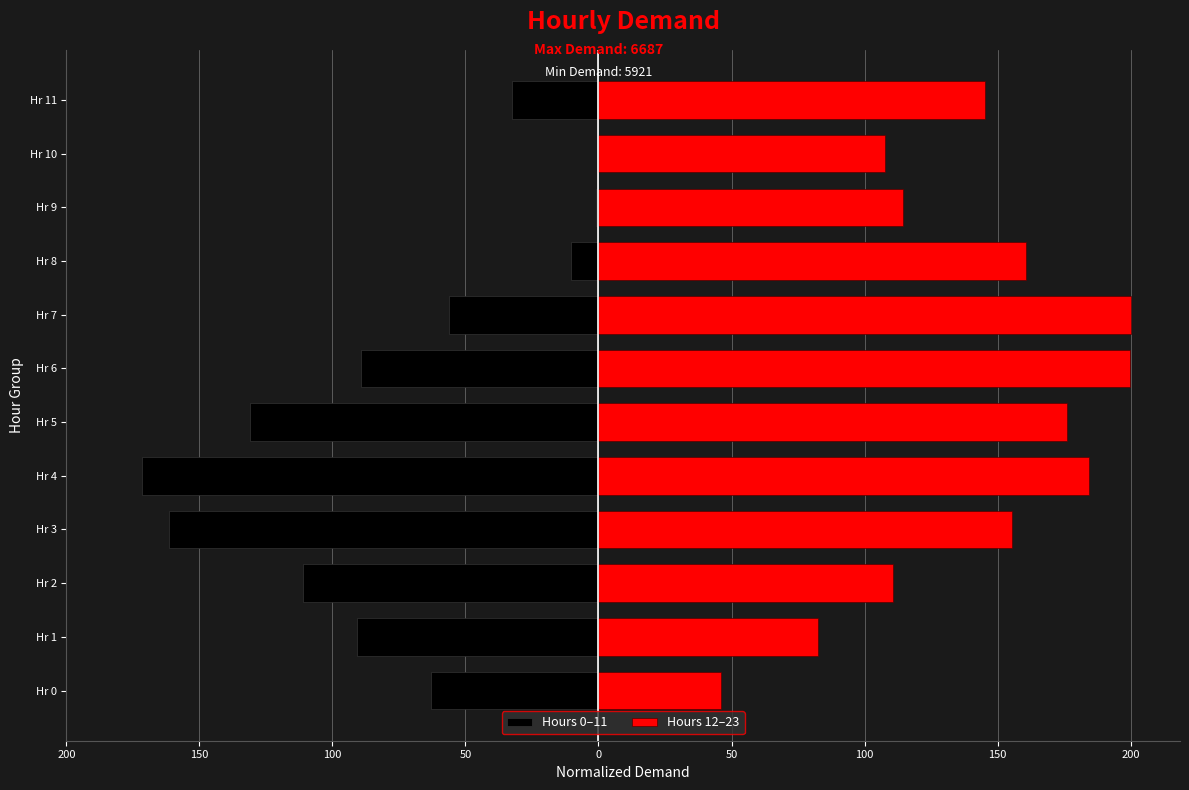

Reading left to right, extract all data points from this chart.

Hours 0–11: -62.9	-90.9	-111.0	-161.6	-171.5	-131.1	-89.3	-56.1	-10.4	-1.0	0.0	-32.4
Hours 12–23: 46.2	82.5	110.7	155.4	184.3	176.2	199.7	200.0	160.8	114.6	107.6	145.2